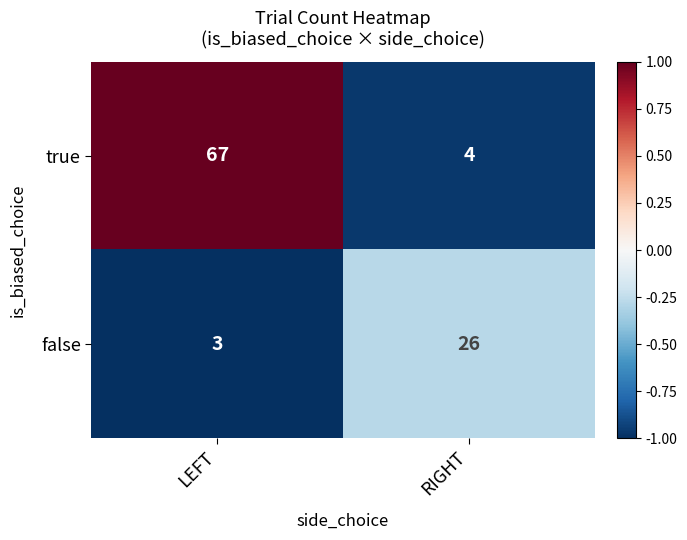

Read the false value at LEFT, to the nearest 5.

5